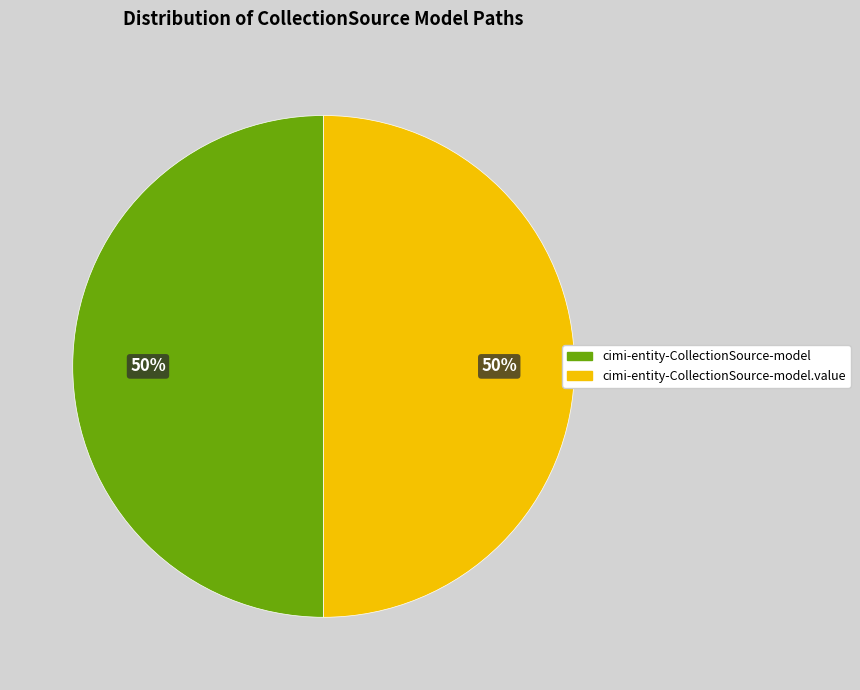

How many slices are in this pie chart?

2